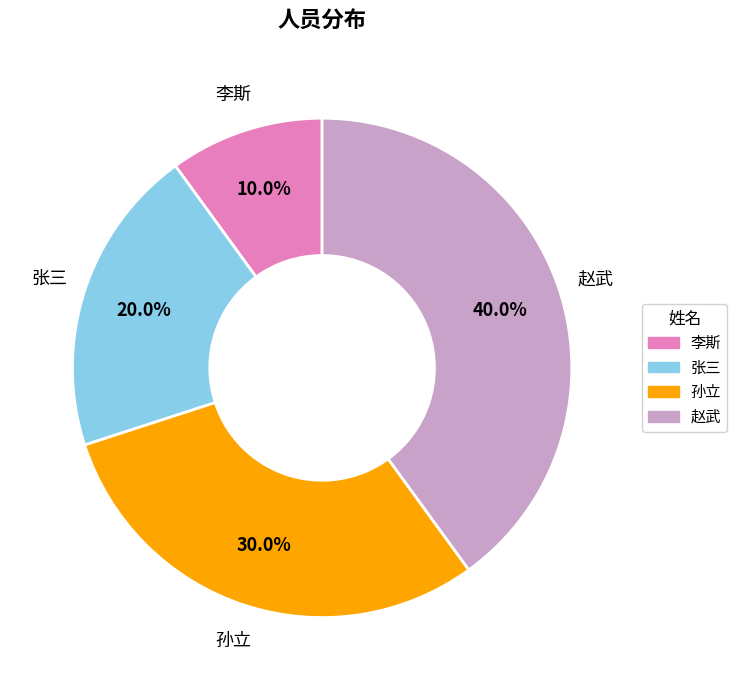

What percentage is the 赵武 slice, to the nearest percent?

40%